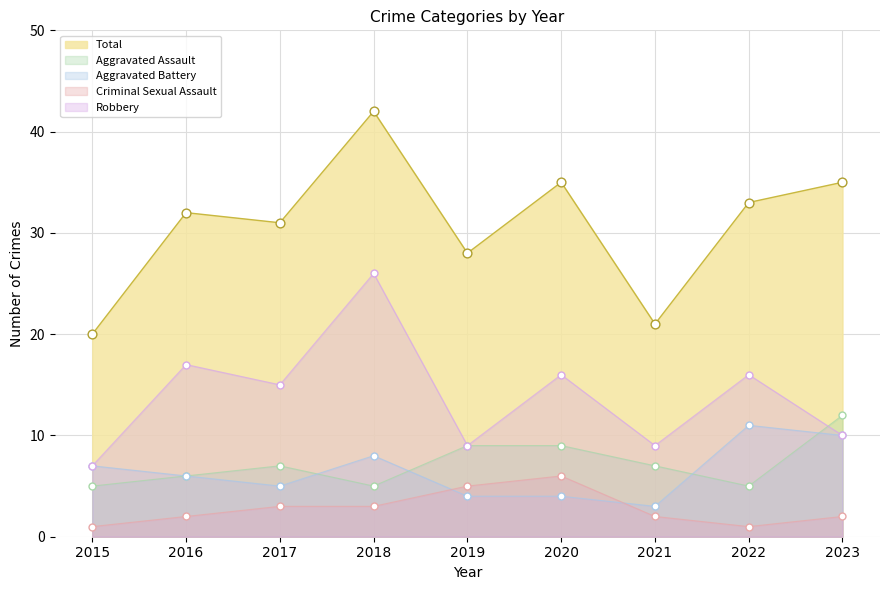

Which series reaches the maximum Y coordinate?

Total